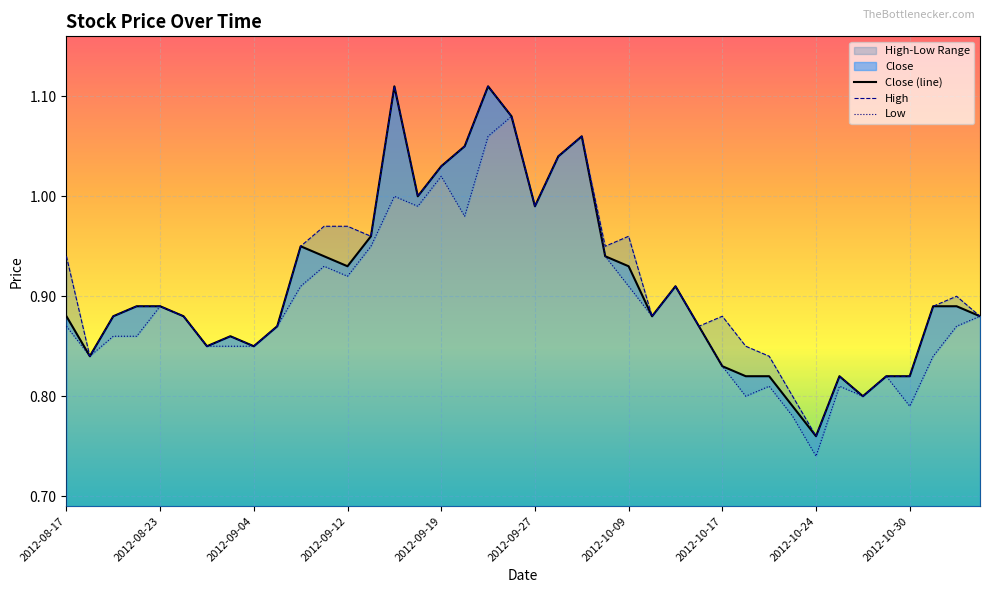

Between 2012-10-08 and 2012-10-10, which series saw the biggest shift?

High